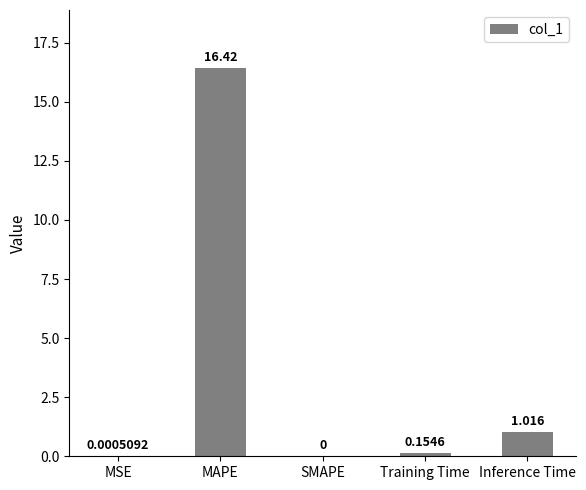

Between Inference Time and MSE, which is larger?

Inference Time